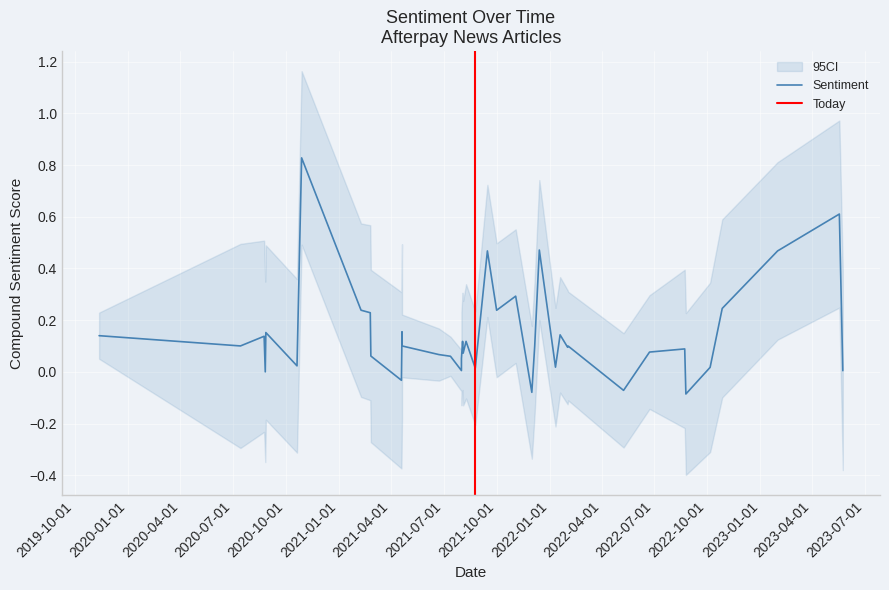

How many values exceed 0?

35